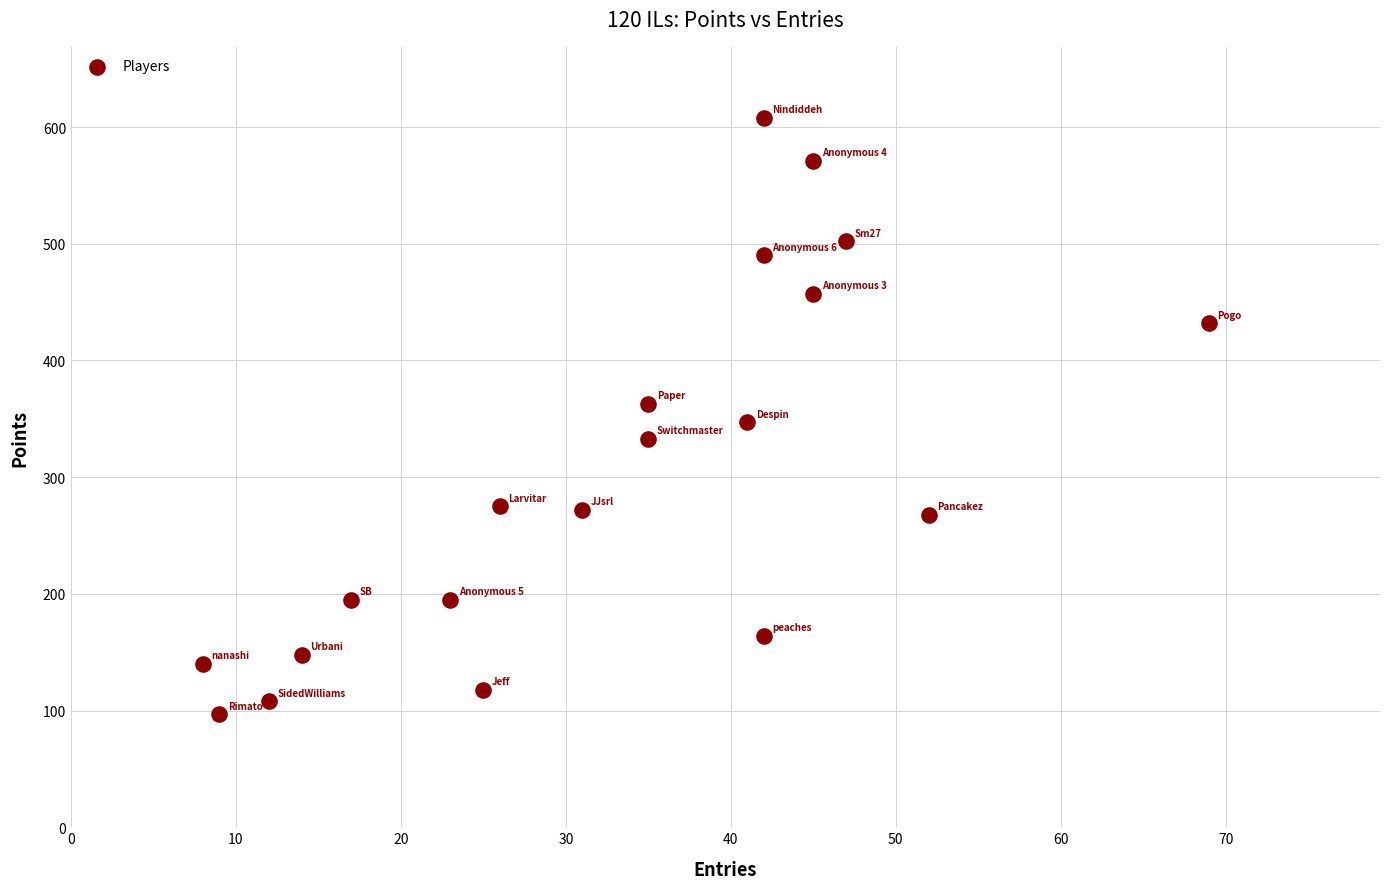

What is the range of Y values (max minus min)?

511